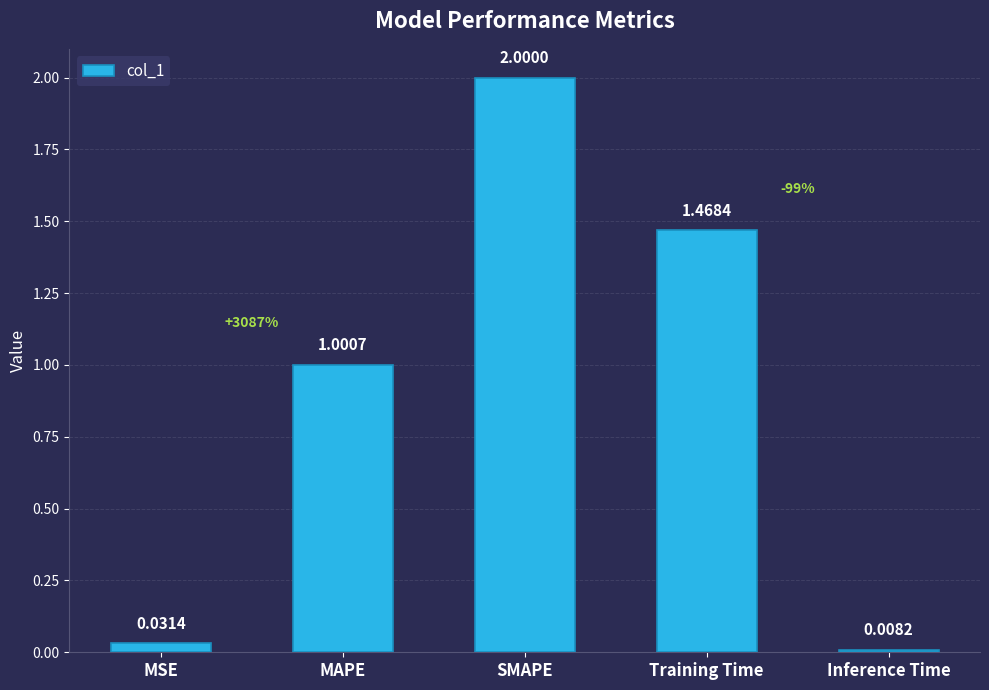

What is the sum of all values?

4.5